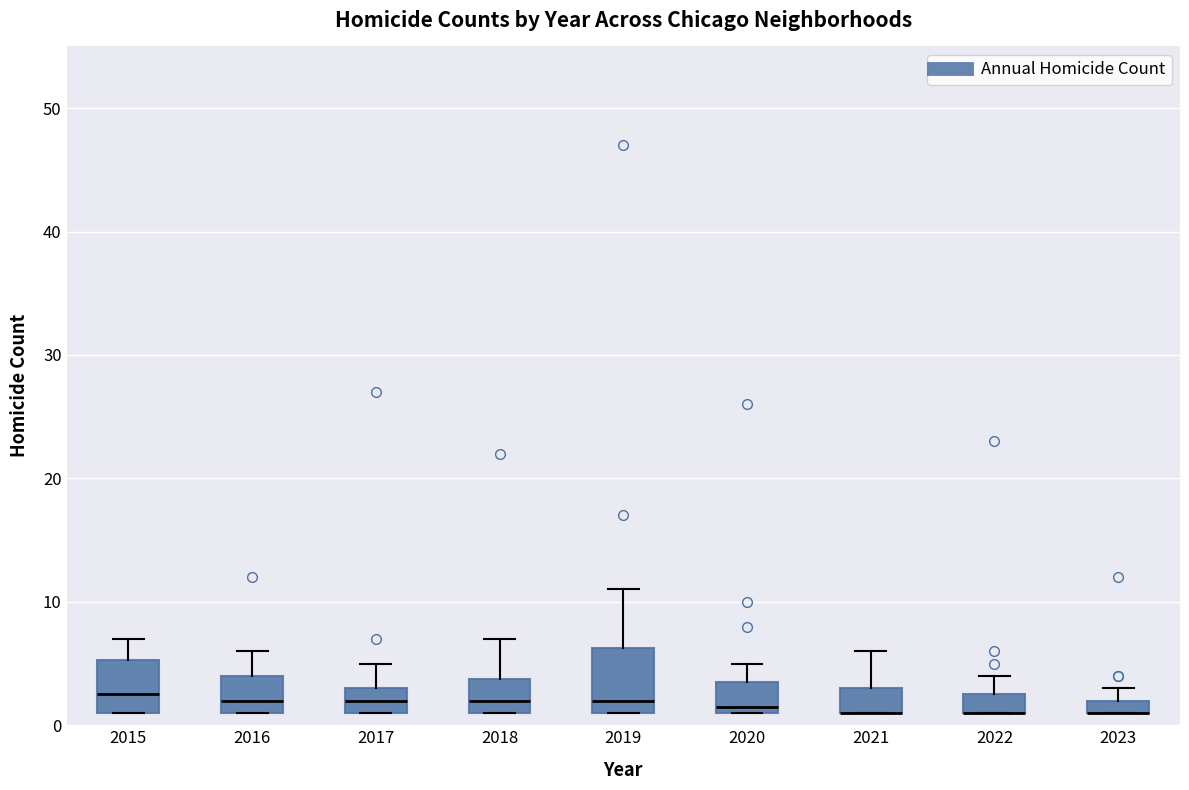

Which box is the tallest, from its lower edge to its upper edge?

2019